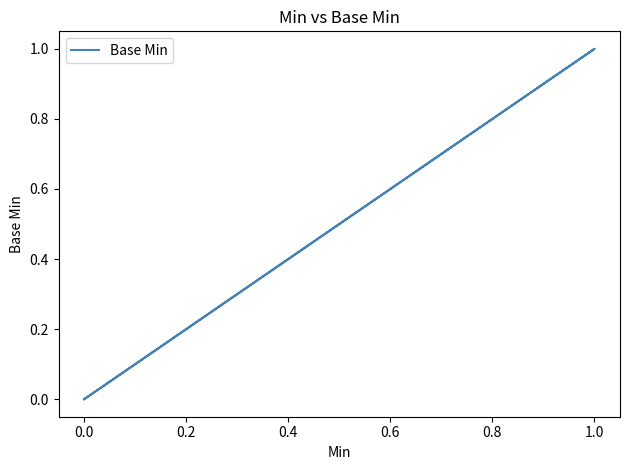

How many values are above zero?

1